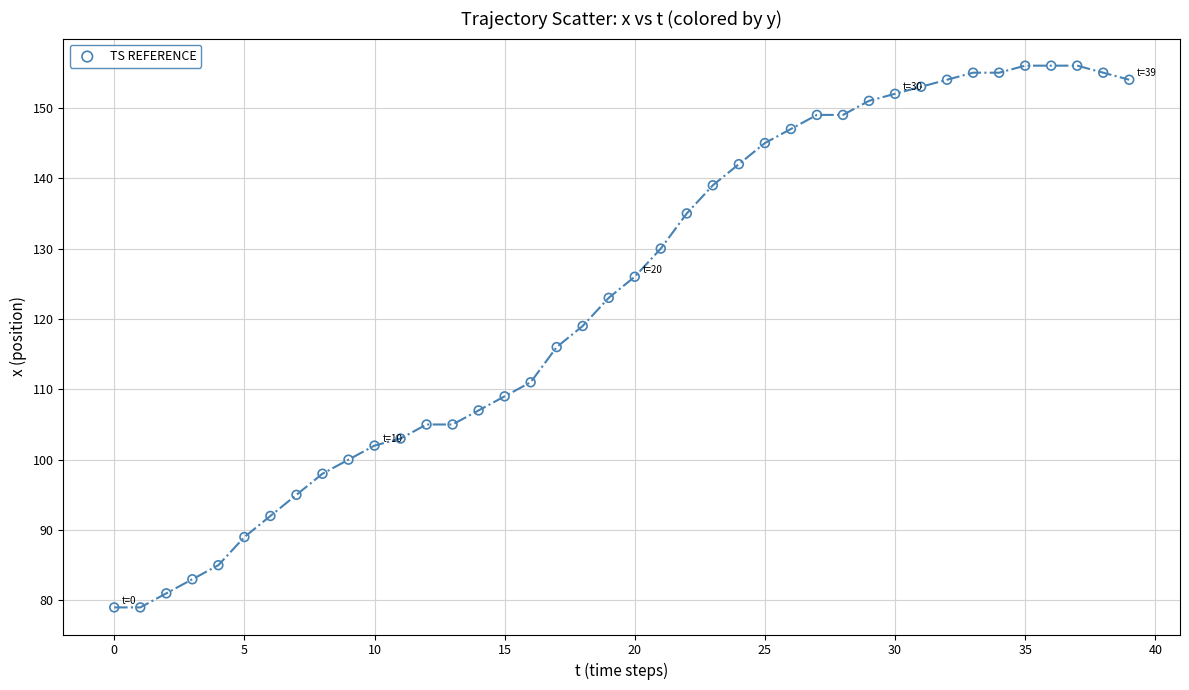

What Y value in the scatter plot is closest to 117?

116